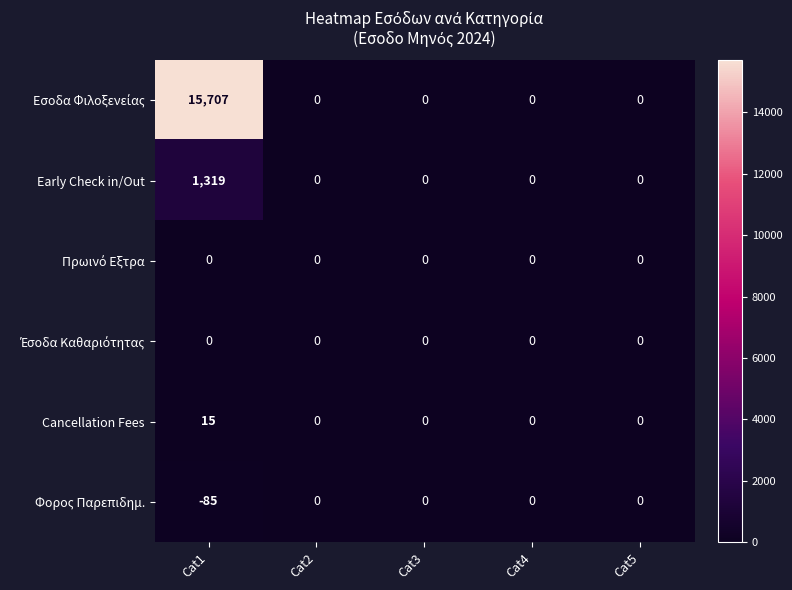

What is the maximum value shown in the chart?

15707